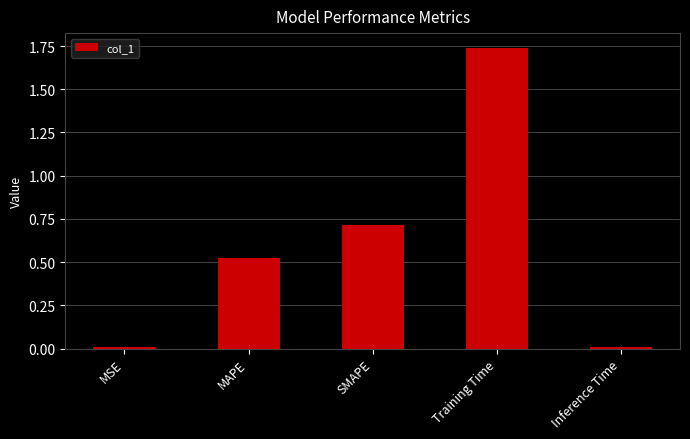

How many bars are there in total?

5